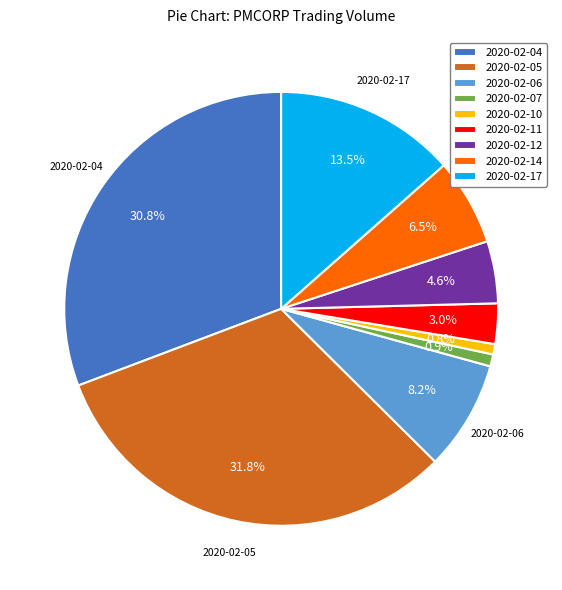

Count the number of slices in the pie.

9